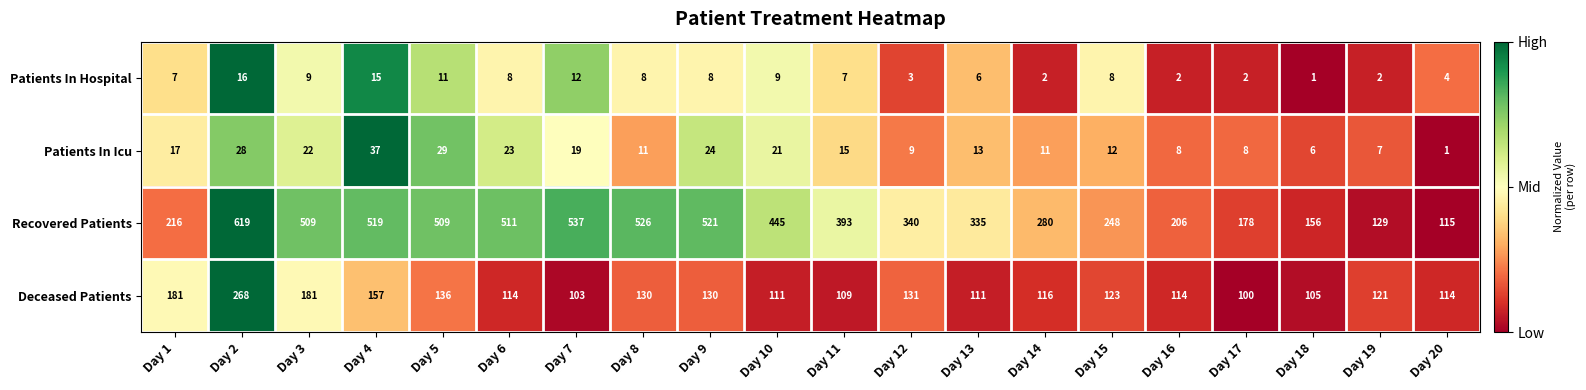

Which series has the largest range (max minus min)?

Recovered Patients